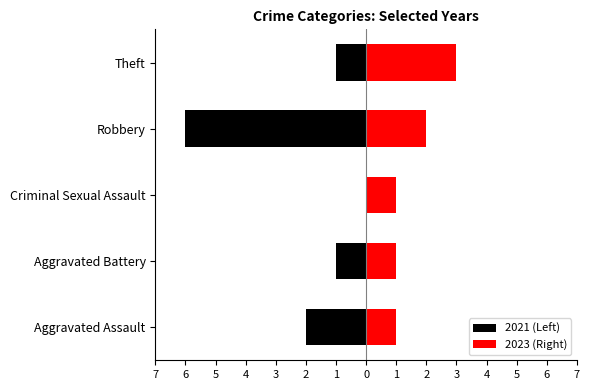

Between Criminal Sexual Assault and Theft, which series saw the biggest shift?

2023 (Right)